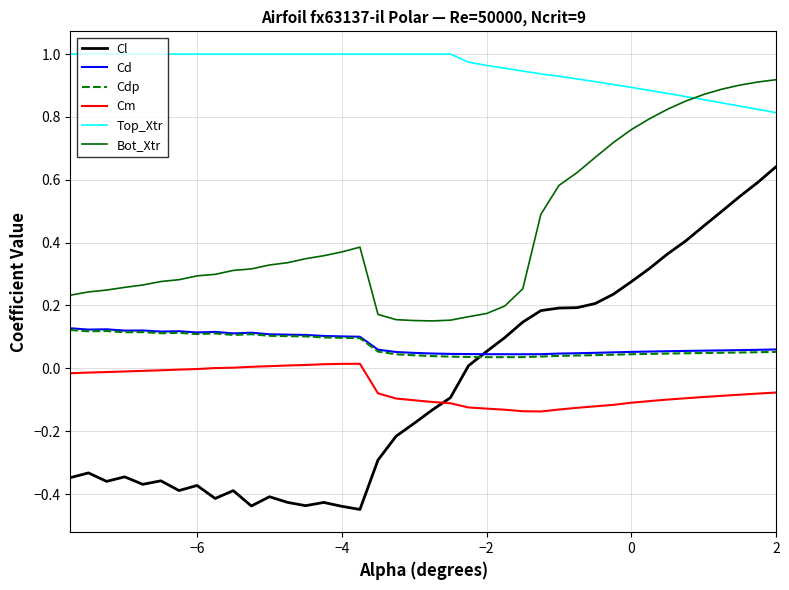

True or false: Bot_Xtr and Cd cross at least once.

False